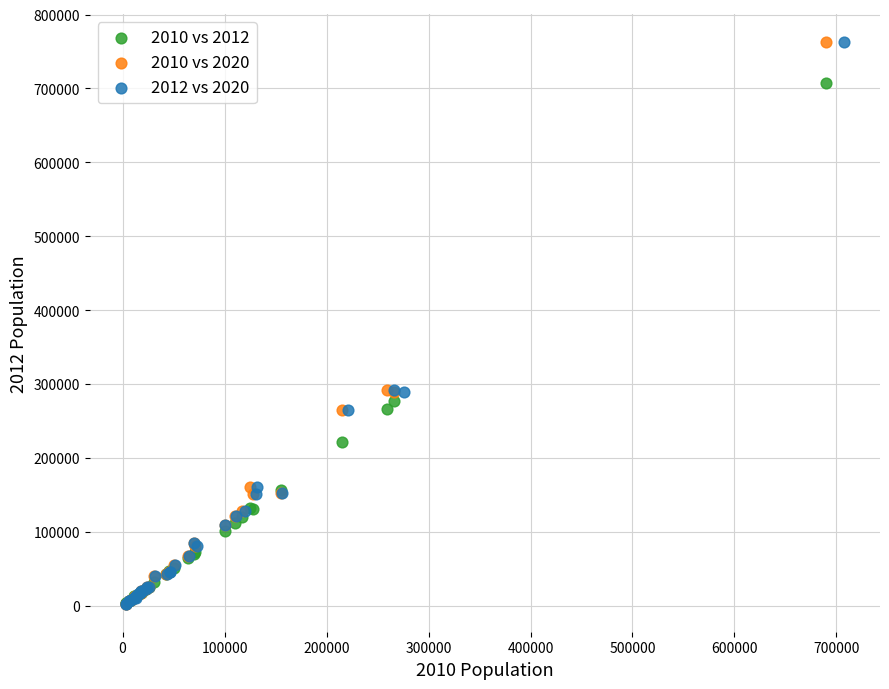

What are all the series names shown in the legend?

2010 vs 2012, 2010 vs 2020, 2012 vs 2020